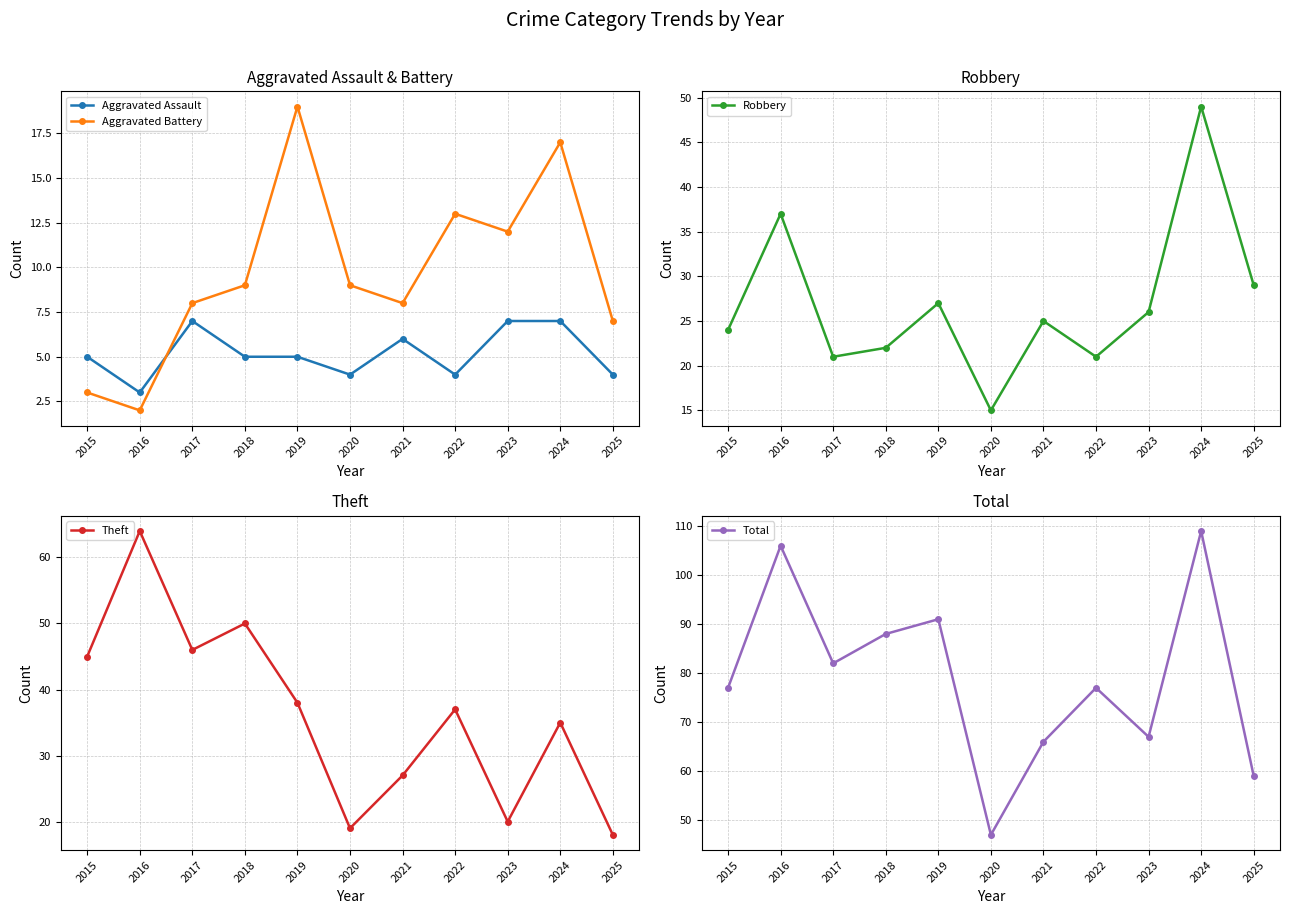

Where is Total nearest to the value 78?

2015